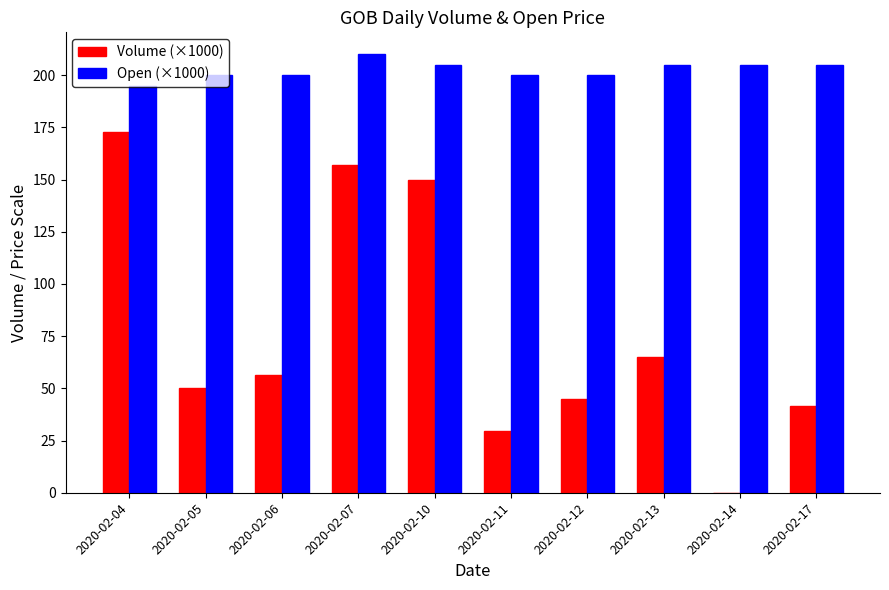

How many data points in Volume (×1000) are above 56?

5